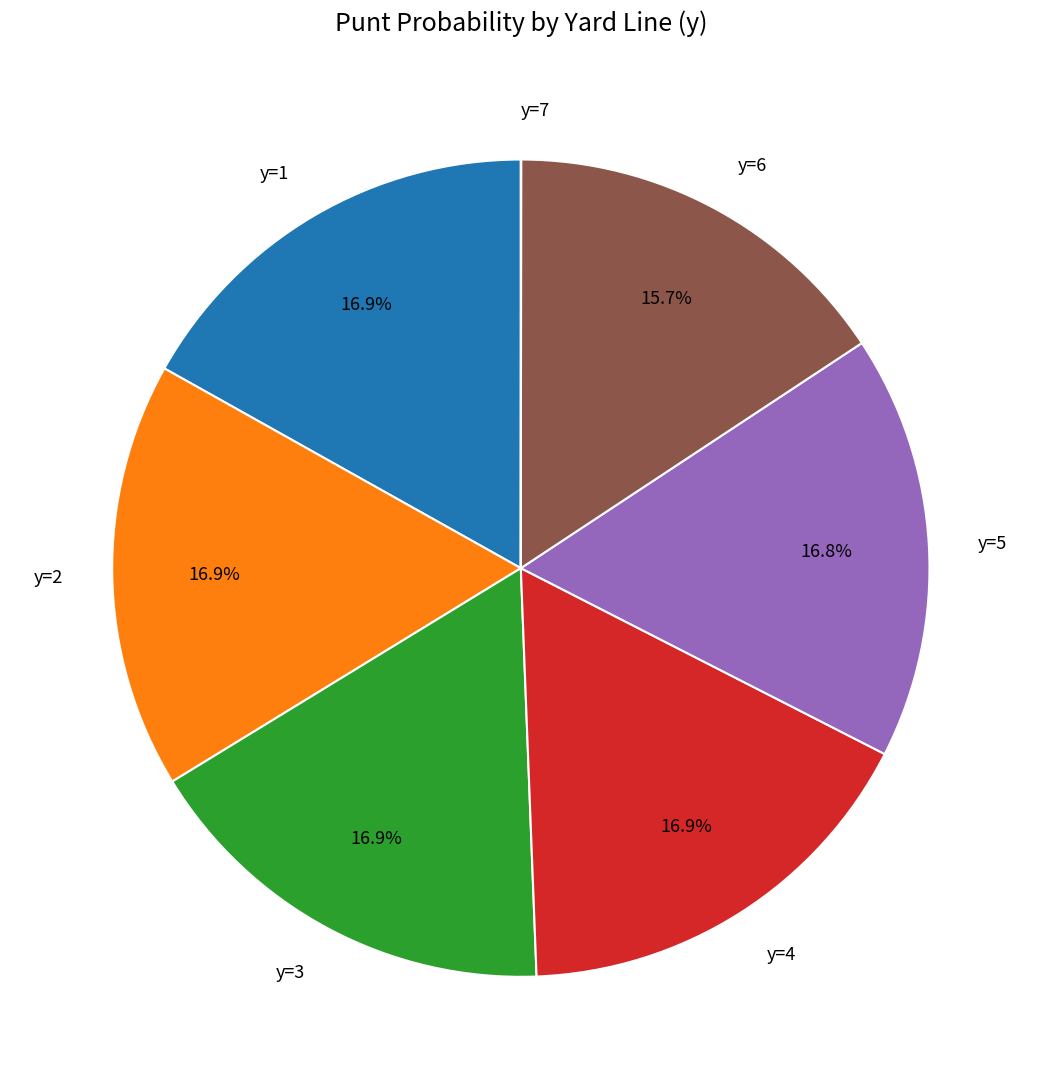

Approximately how many times larger is the value at y=2 compared to y=6?

1.1